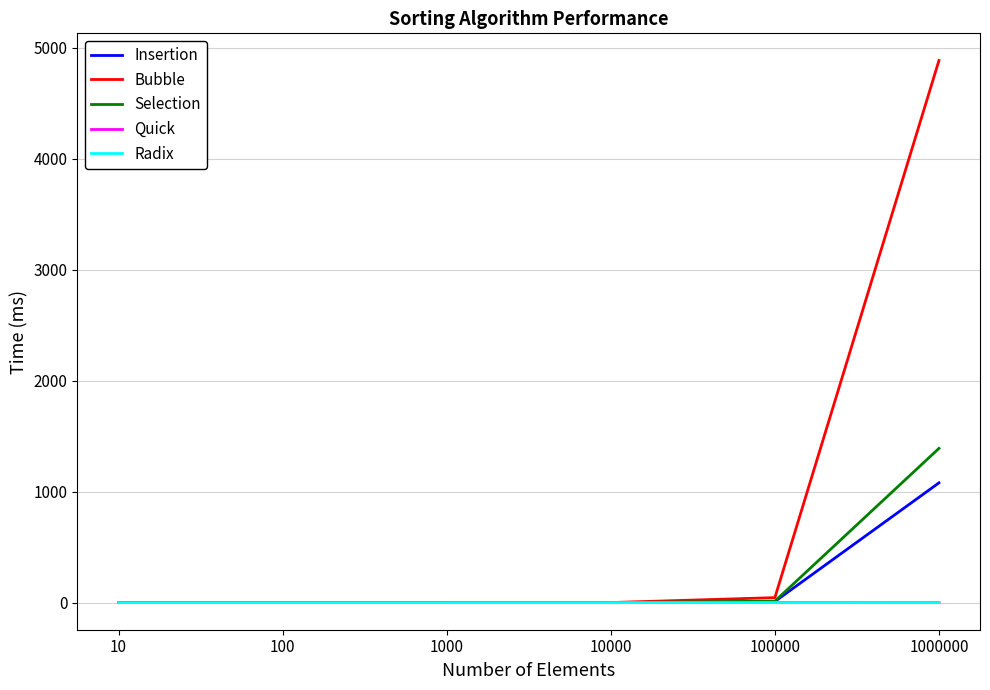

What is the difference between the maximum and second lowest values in the Bubble series?

4886.9